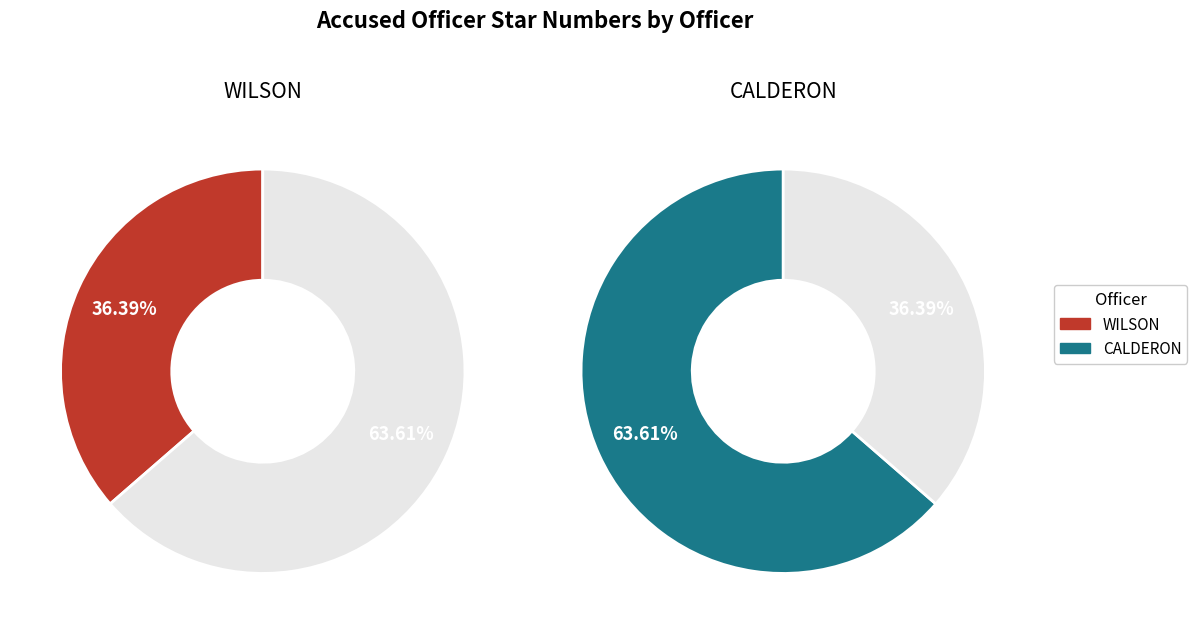

How many slices are in this pie chart?

2